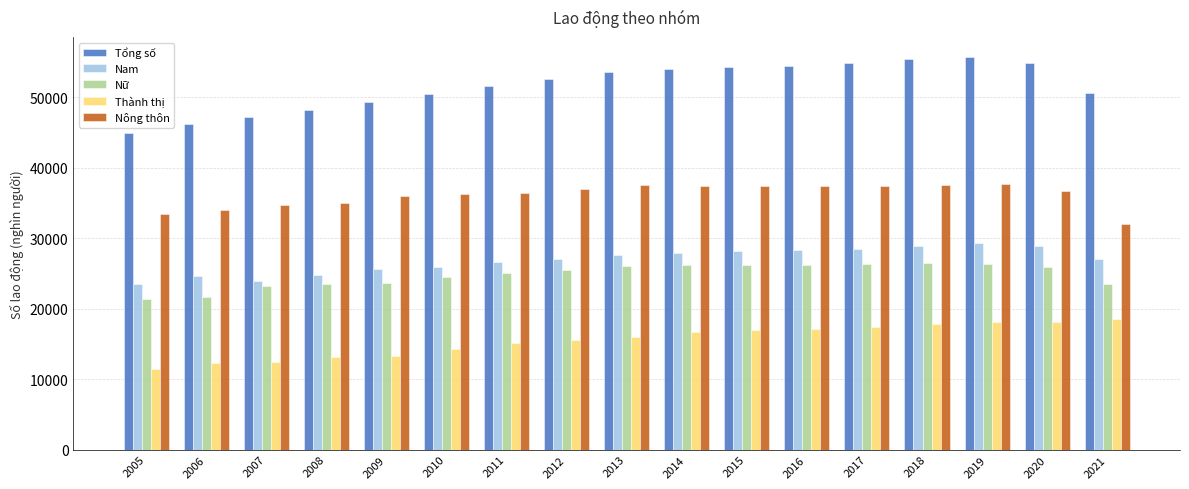

What value does the Nữ series have at 2017?

26306.0